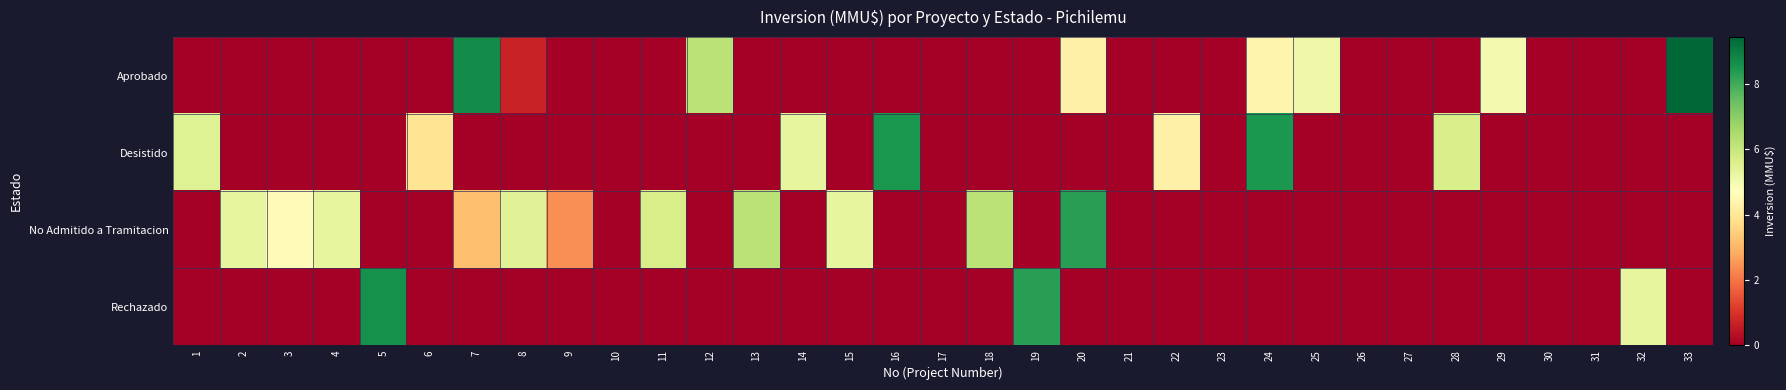

Which series changed the most between 8 and 15?

Aprobado